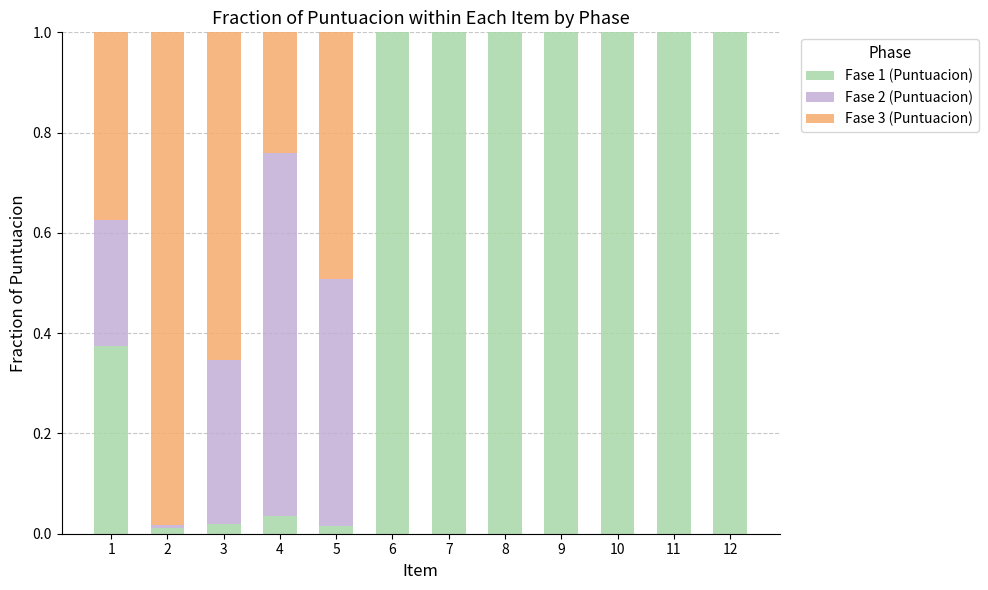

True or false: Fase 1 (Puntuacion) has a value of 1.0 at 11.

True